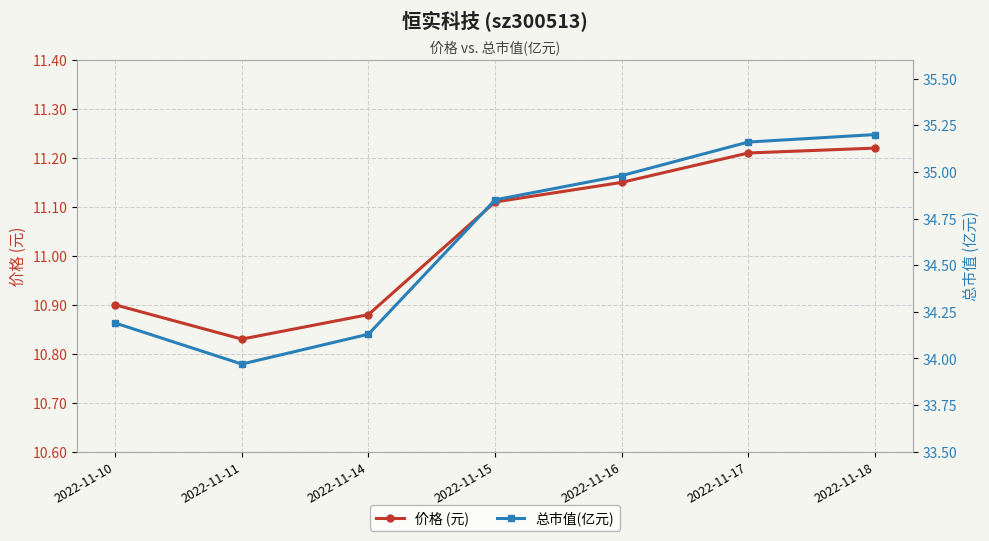

The value of 总市值(亿元) at 2022-11-11 is 34.0. True or false?

True